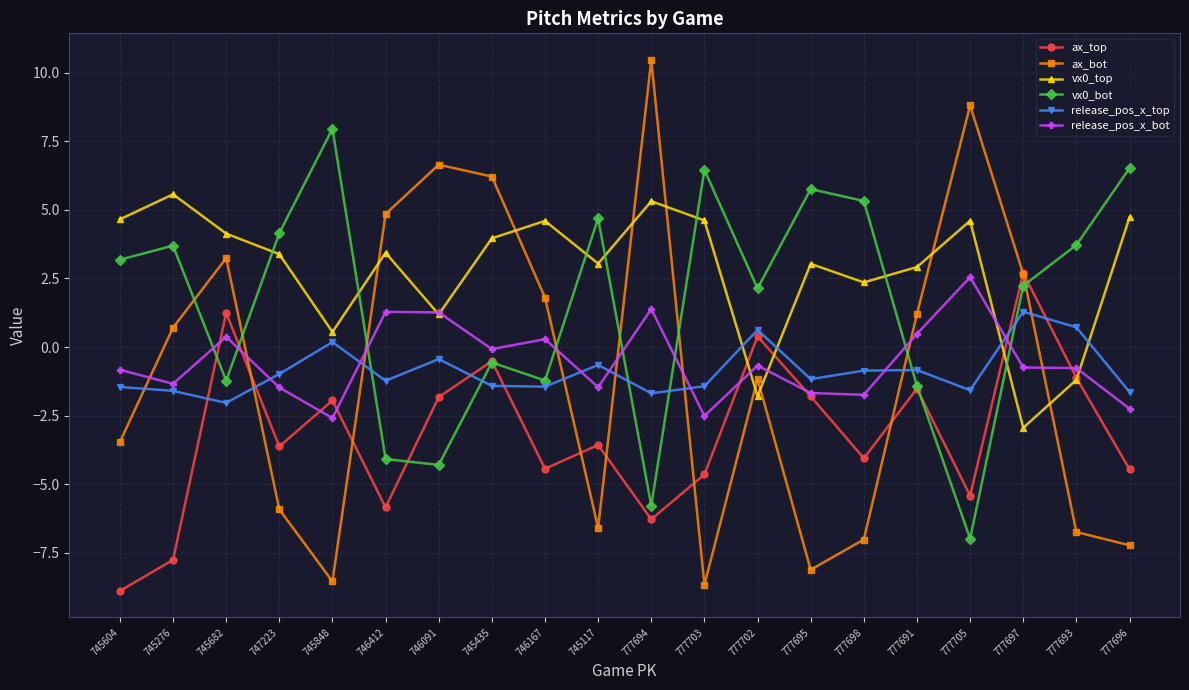

Which series changed the most between 746167 and 777691?

ax_top